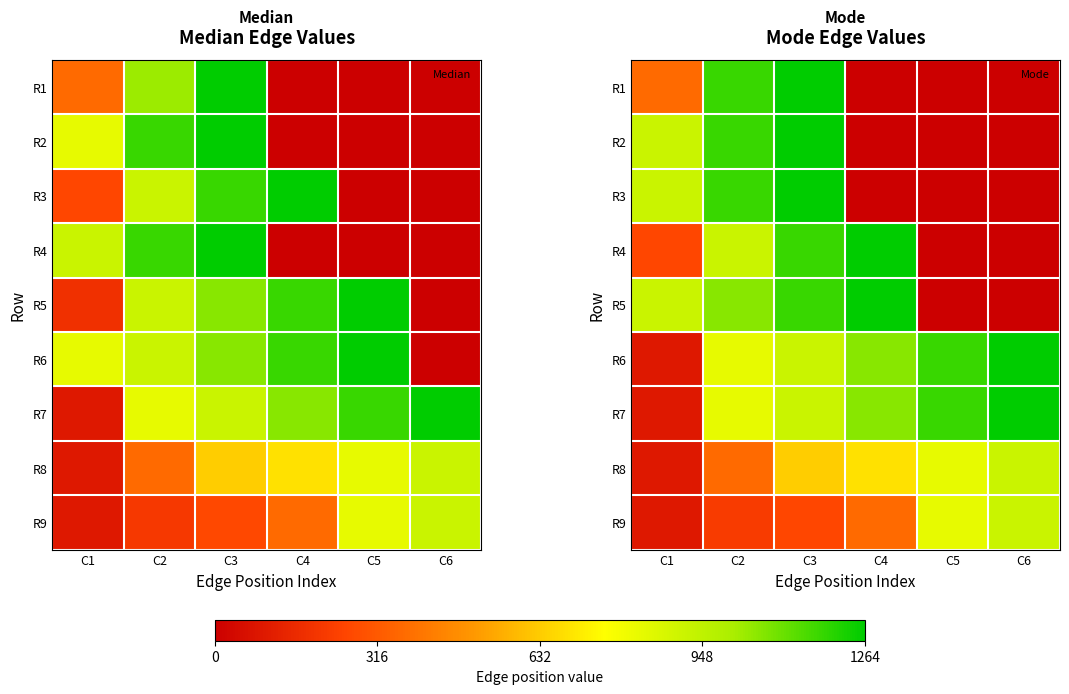

Which series has the largest range (max minus min)?

R1